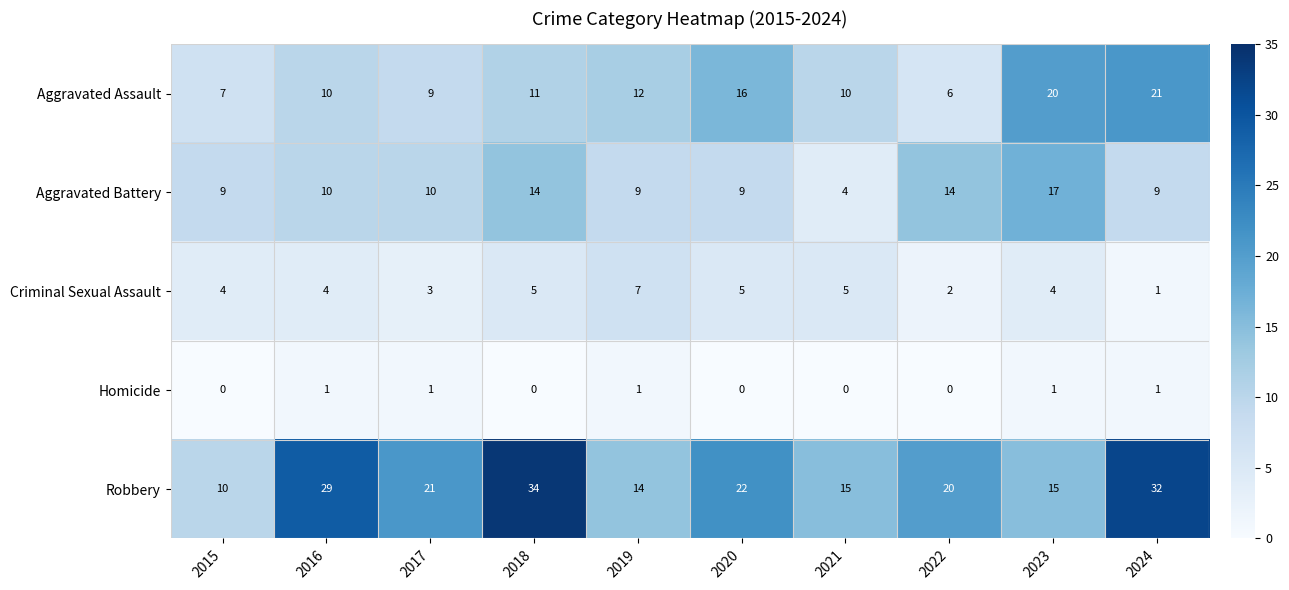

Read the Criminal Sexual Assault value at 2021.

5